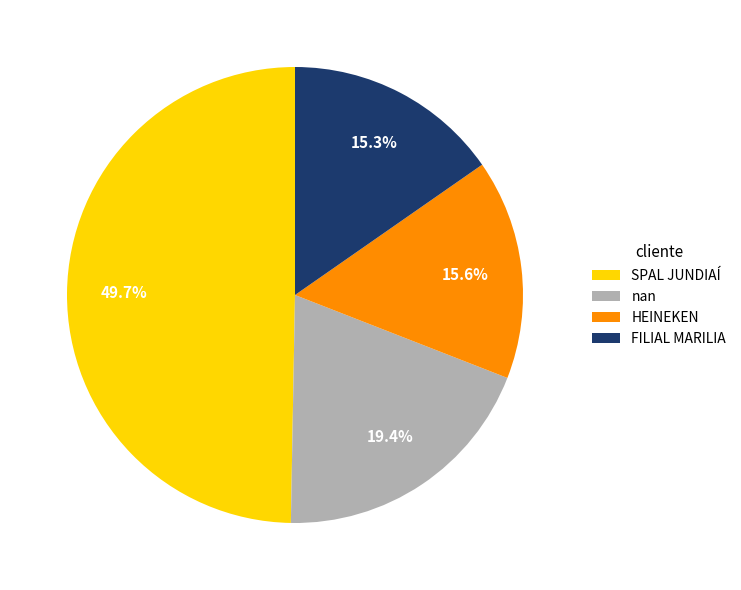

Which category has the biggest portion of the pie?

SPAL JUNDIAÍ